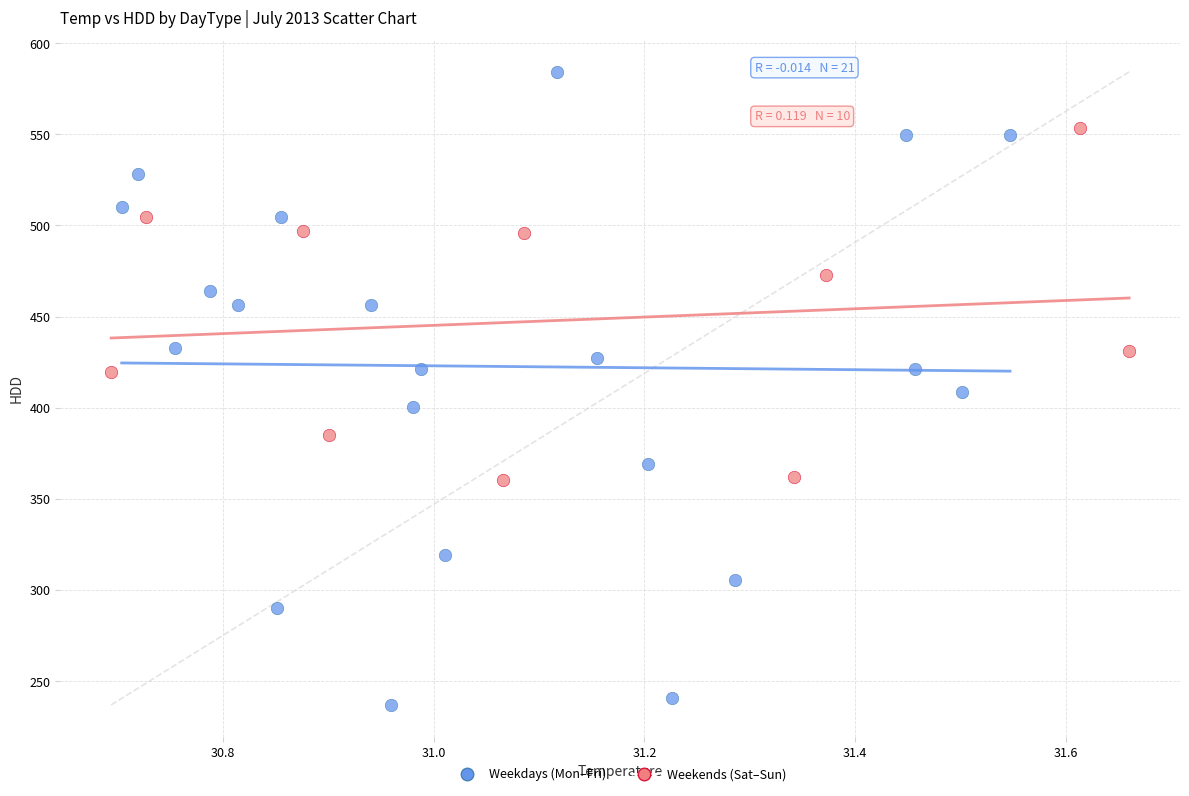

Which series has the widest spread of Y values?

Weekdays (Mon–Fri)